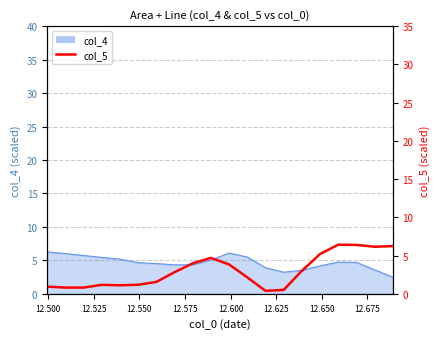

What is the value of the 14th point from the left?

0.5